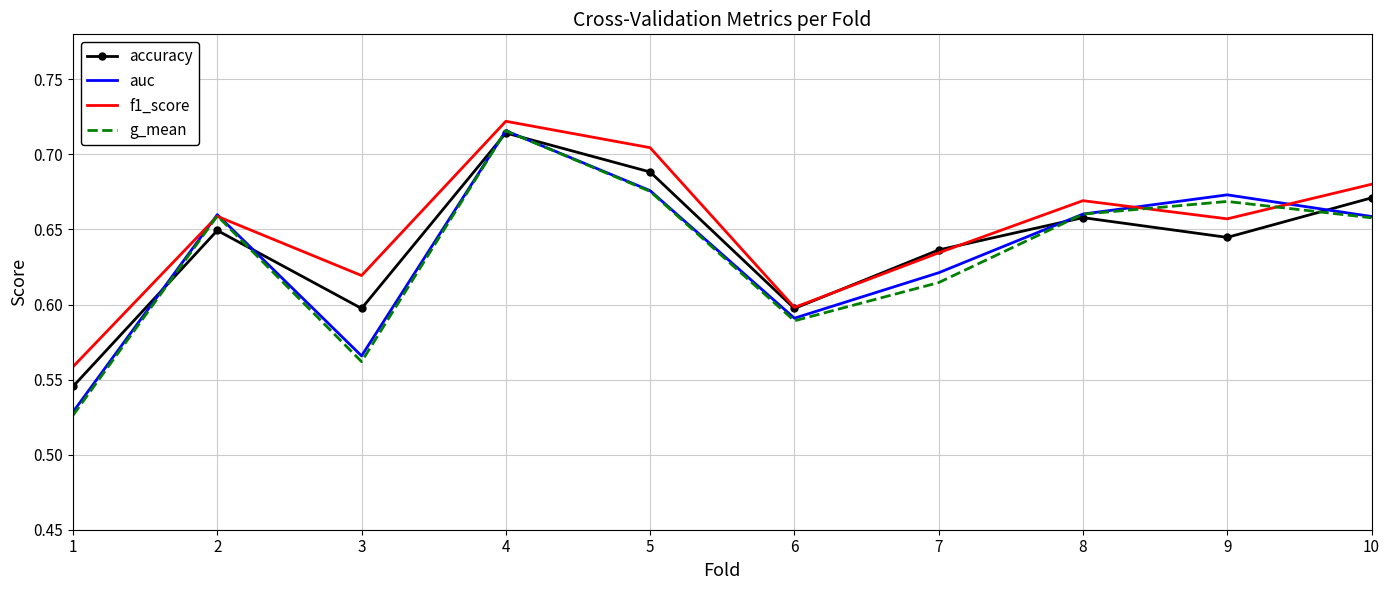

After their last crossing, which series has the higher values: f1_score or accuracy?

f1_score